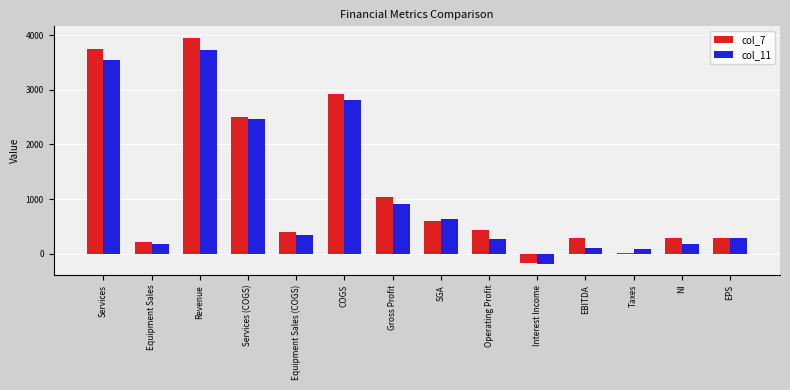

What is the spread (max minus min) of values at NI?

113.9